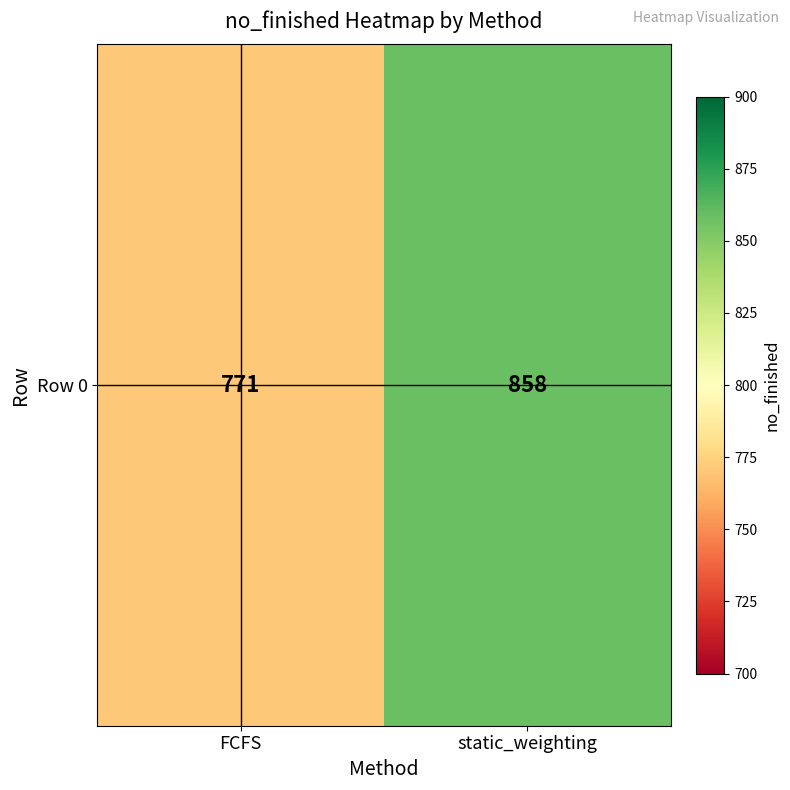

List the labels in order of value, smallest first.

FCFS, static_weighting